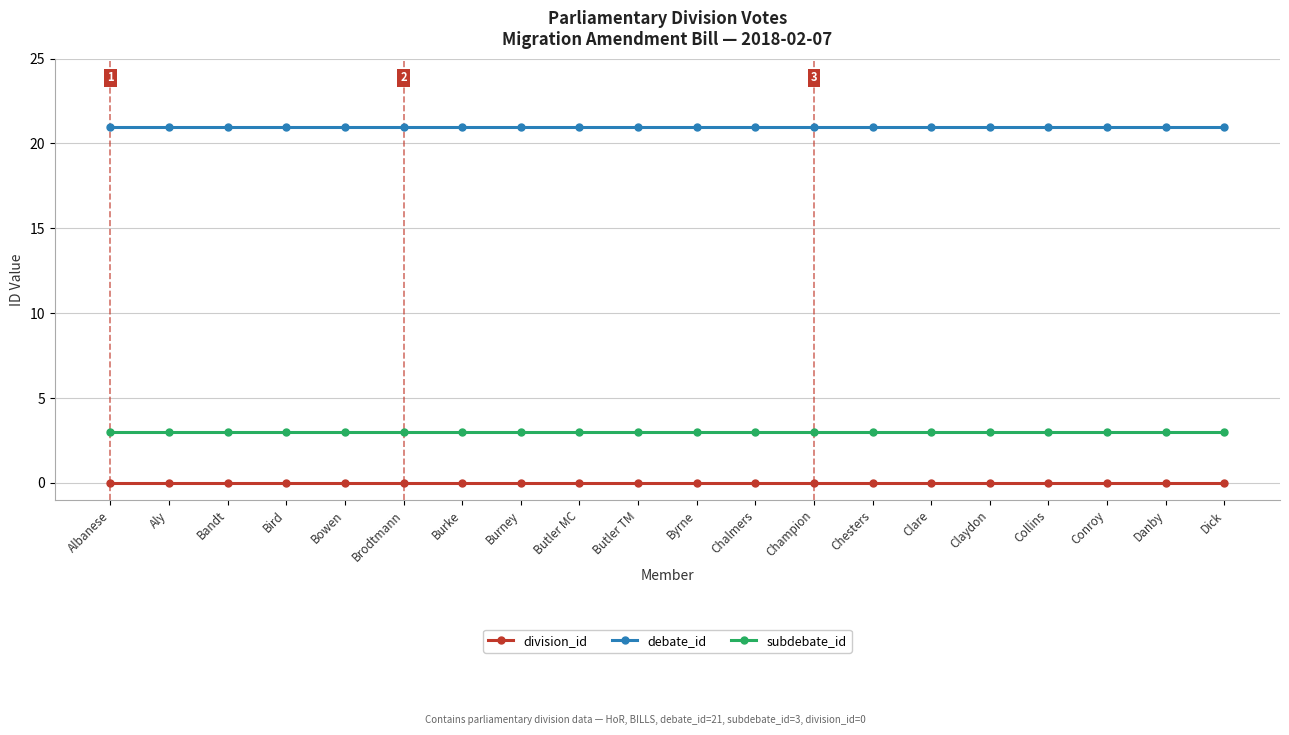

Rank the series by their maximum value, from lowest to highest.

division_id, subdebate_id, debate_id